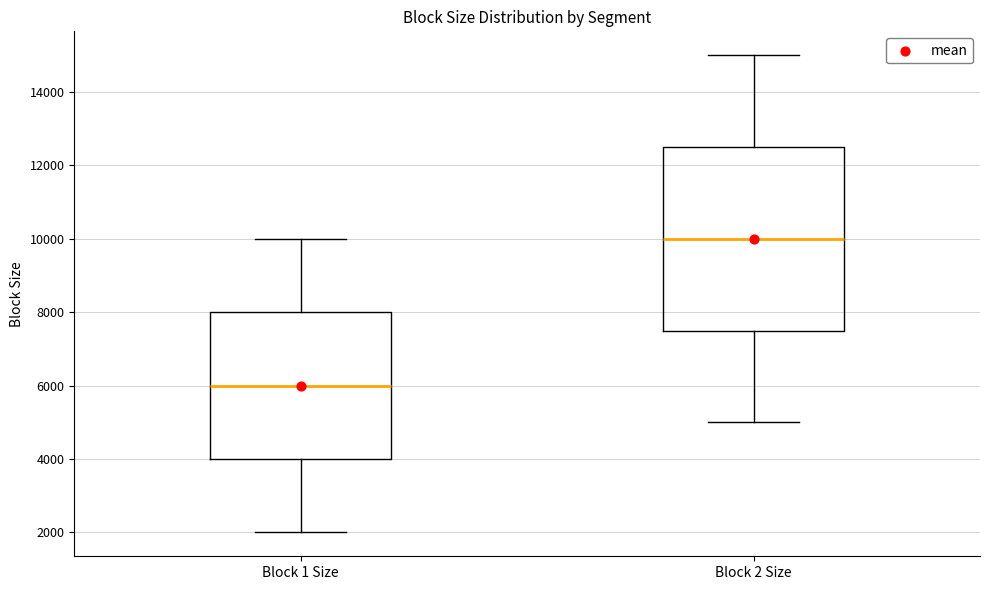

Where does the lower whisker of the box for Block 2 Size end on the y-axis? The values are not printed on the chart, so give them approximately, as read against the axis.

5000